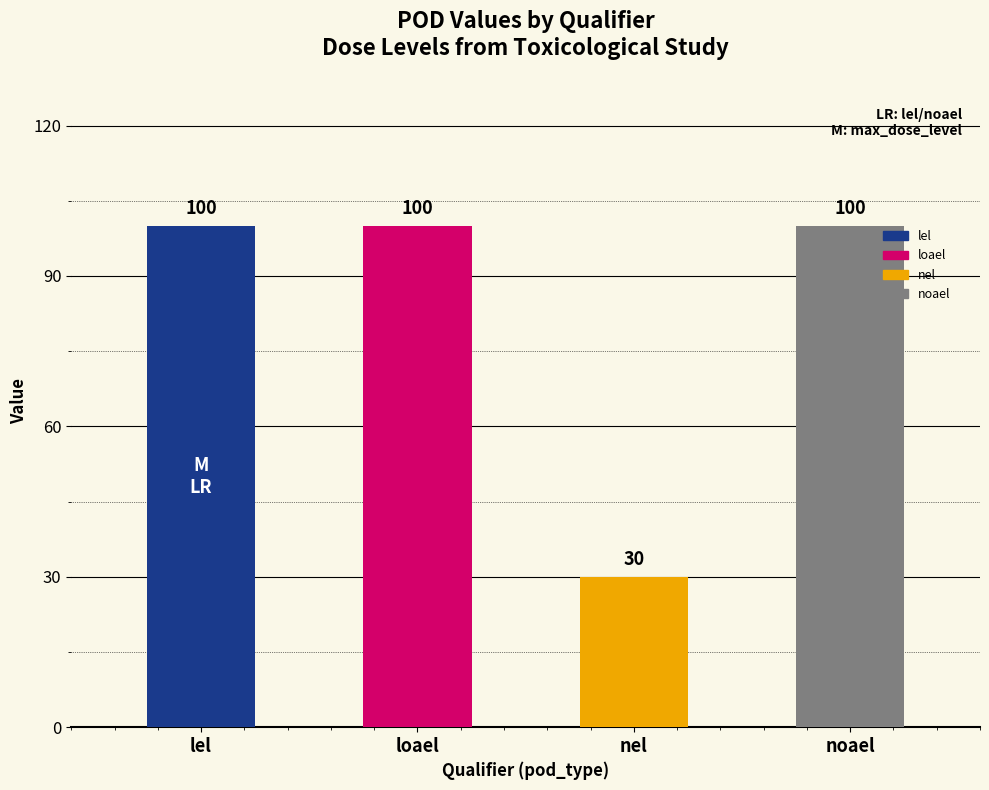

Reading right to left, list all the values displayed in this chart.

noael=100	nel=30	loael=100	lel=100